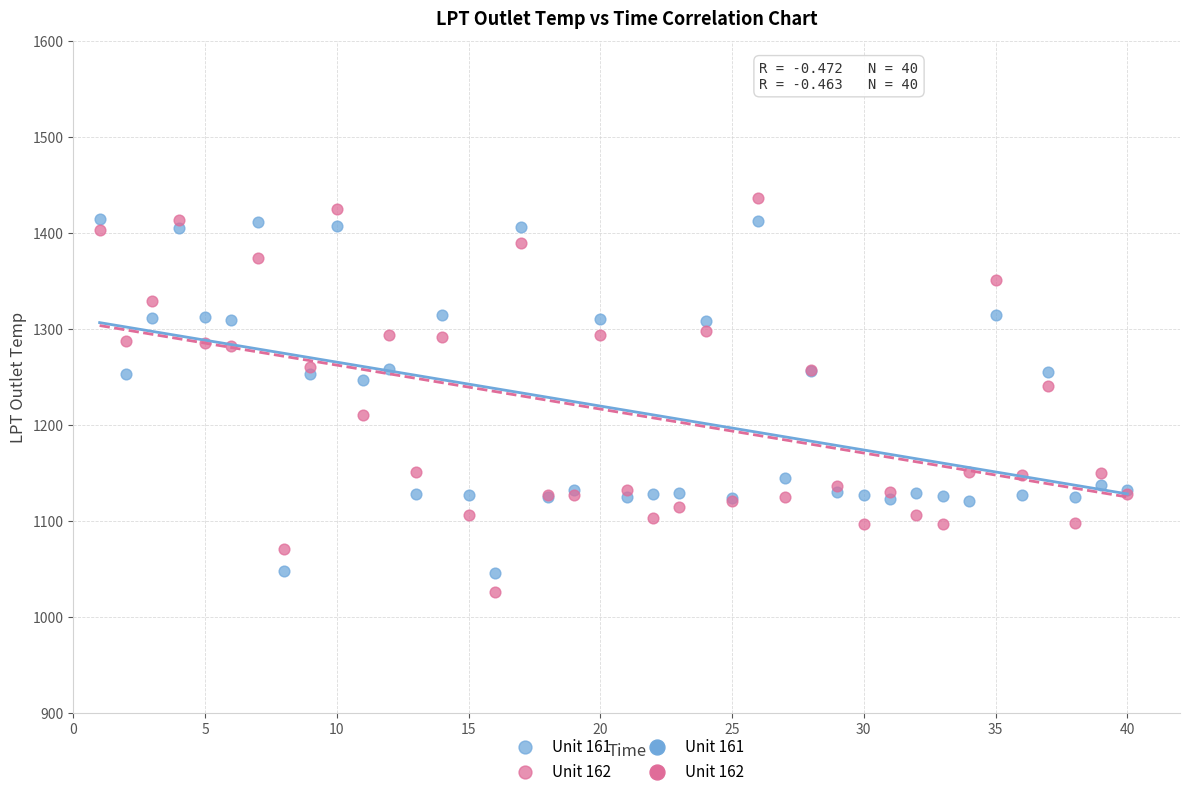

What is the X range (max minus min) for the scatter plot?

39.0